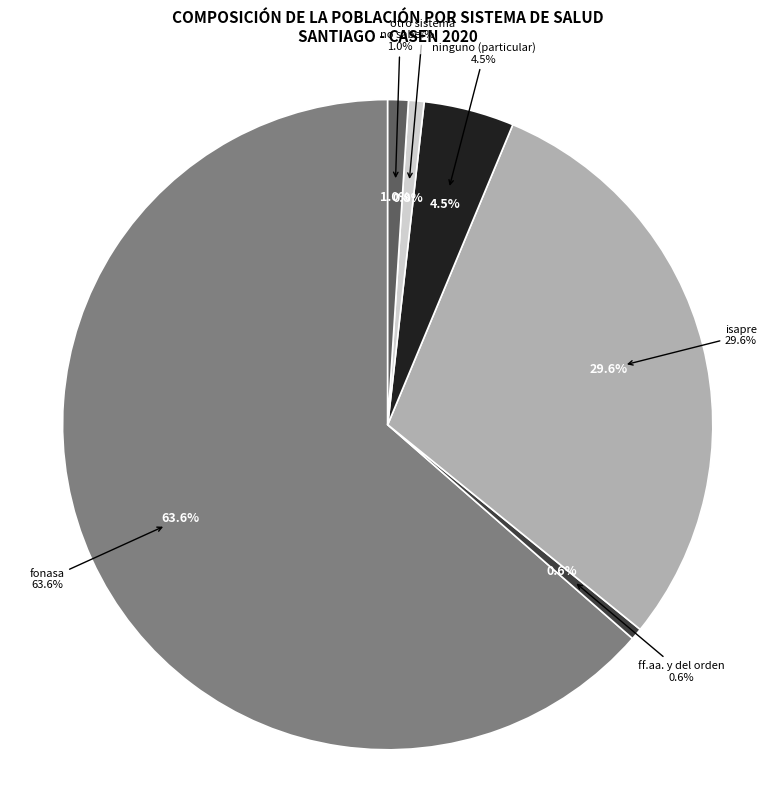

Between no sabe and isapre, which is larger?

isapre